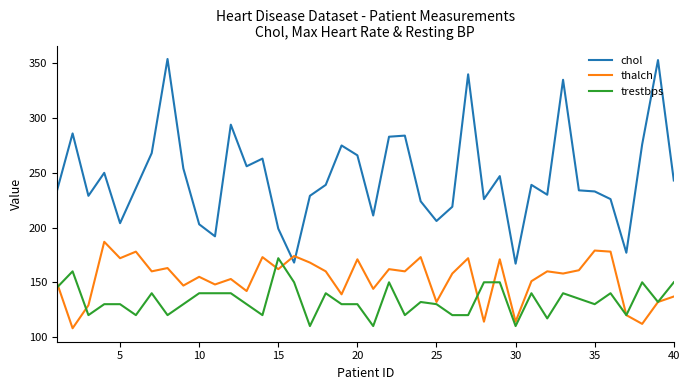

How many intersections are there between thalch and chol?

2